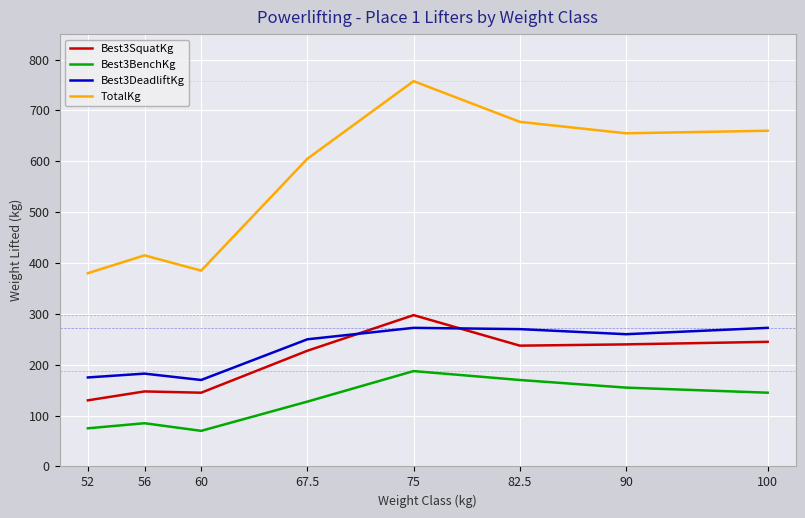

Does the chart display data point markers on the line(s)?

No